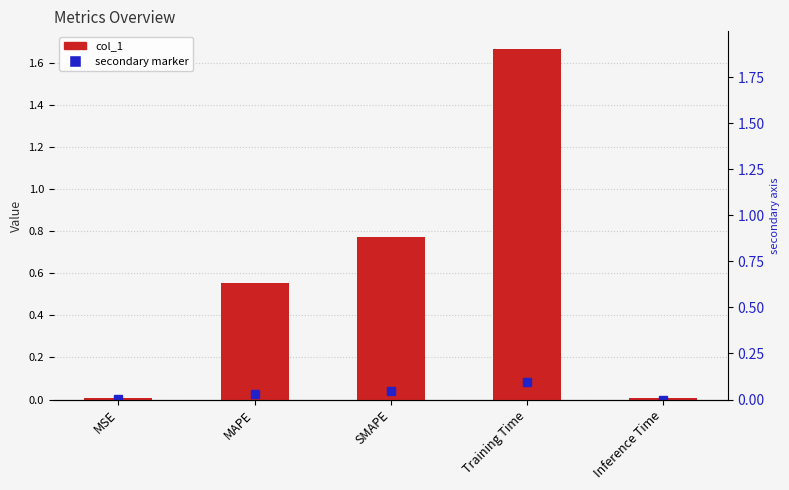

What is the change in value from SMAPE to Training Time?

+0.9